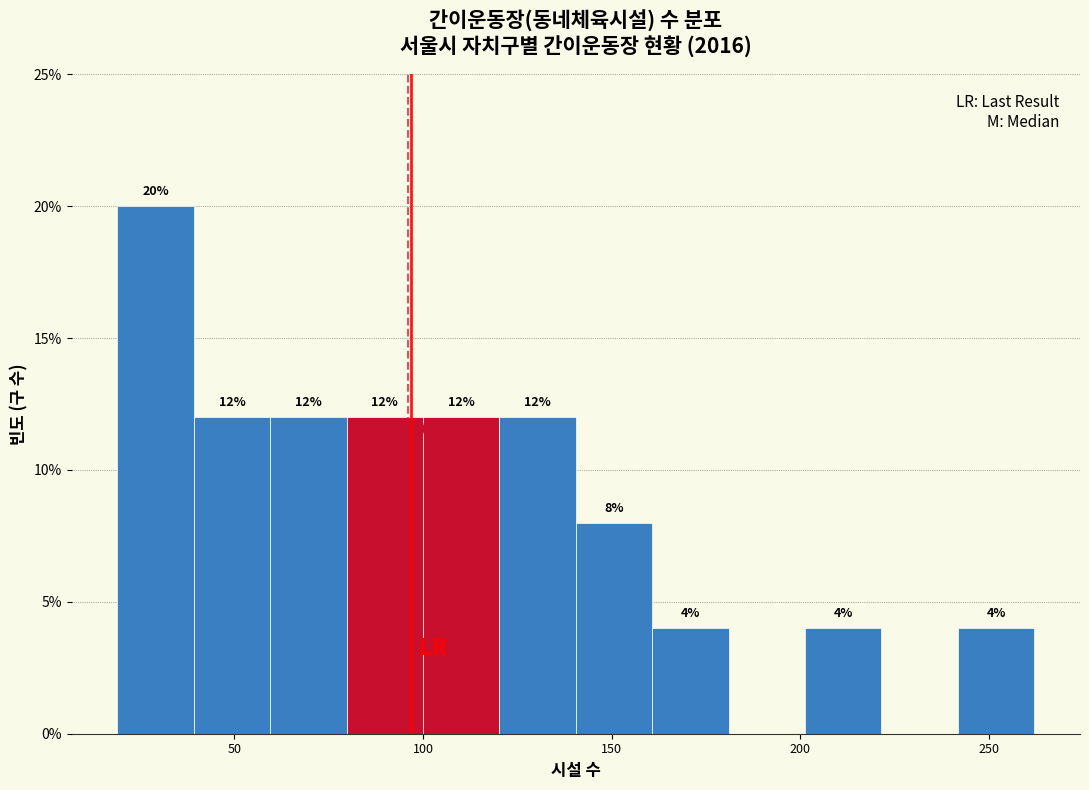

Which range on the x-axis has the tallest bar?

20 to 40